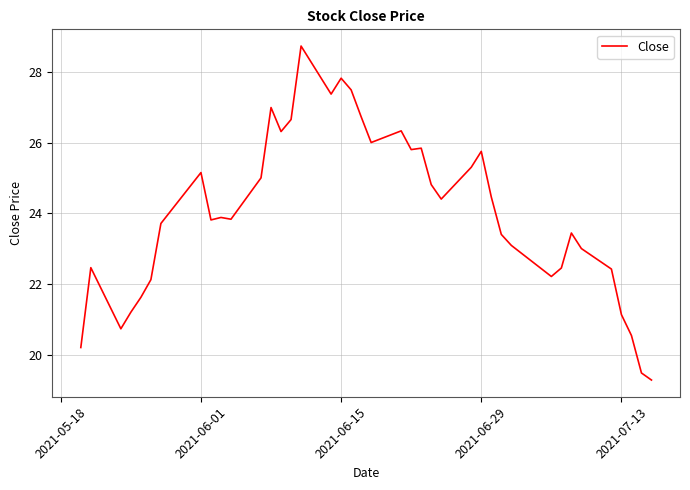

What is the difference between the maximum and minimum values?

9.4